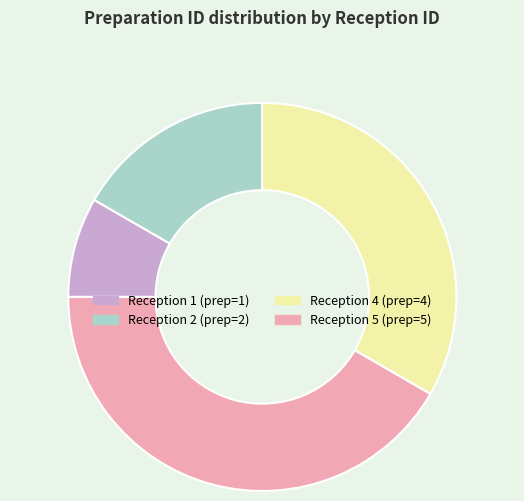

Is there any slice that represents more than half of the pie?

No